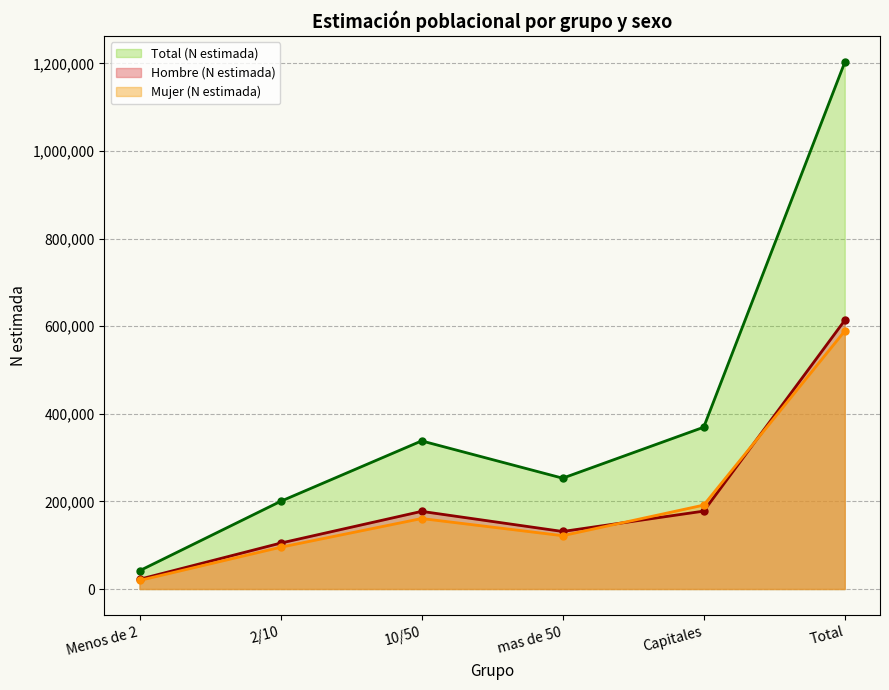

What is the highest value of the Hombre (N estimada) series?

613326